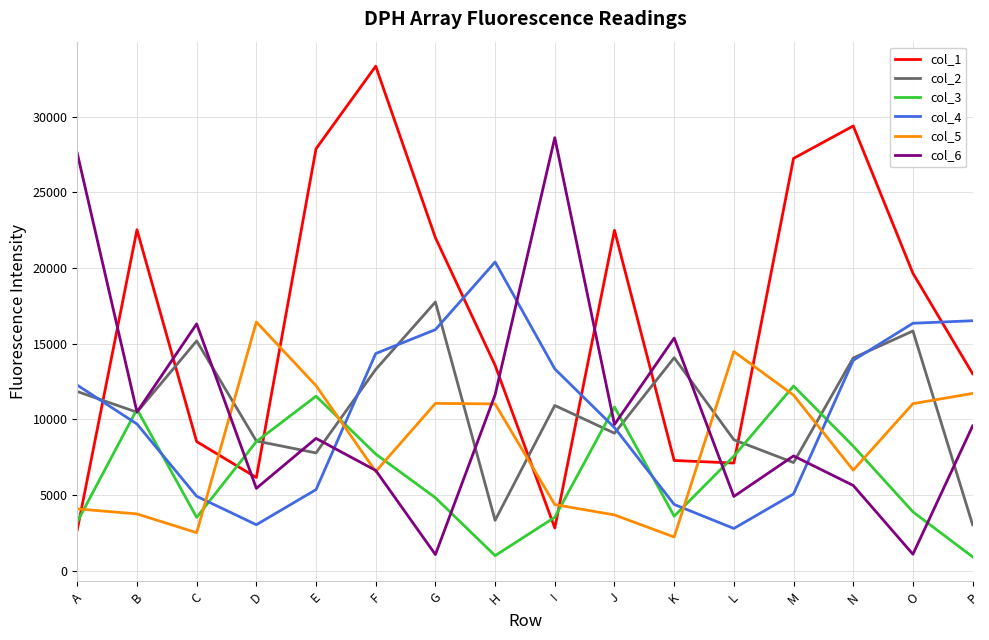

At which category does col_5 reach its first local peak?

D